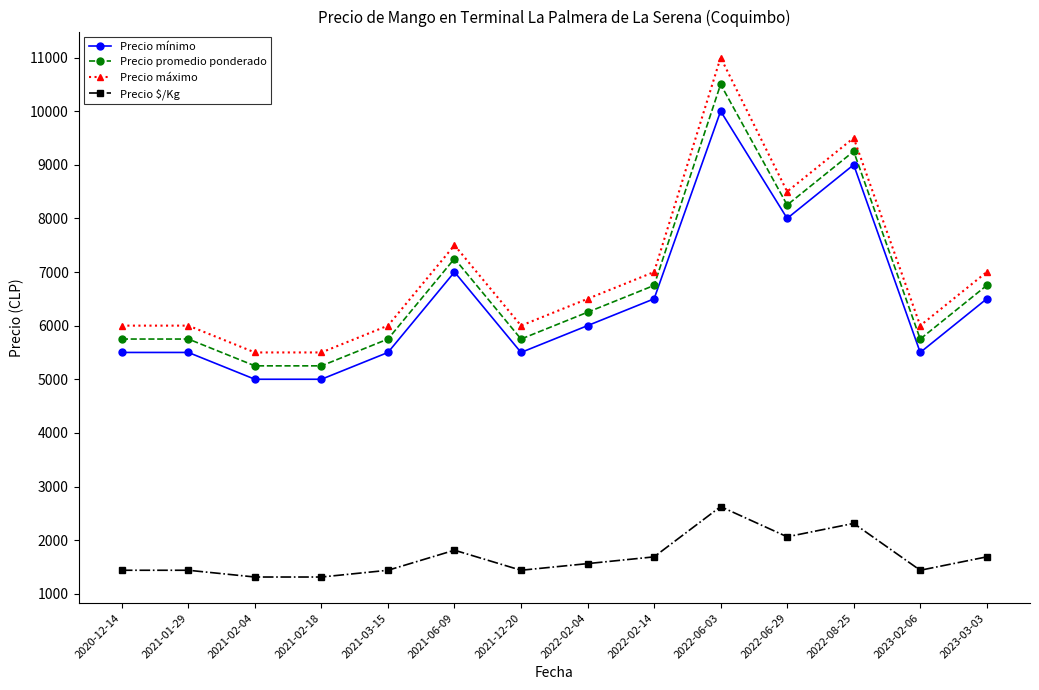

Reading left to right, extract all data points from this chart.

Precio mínimo: 5500	5500	5000	5000	5500	7000	5500	6000	6500	10000	8000	9000	5500	6500
Precio promedio ponderado: 5750	5750	5250	5250	5750	7250	5750	6250	6750	10500	8250	9250	5750	6750
Precio máximo: 6000	6000	5500	5500	6000	7500	6000	6500	7000	11000	8500	9500	6000	7000
Precio $/Kg: 1438	1438	1312	1312	1438	1812	1438	1562	1688	2625	2062	2312	1438	1688